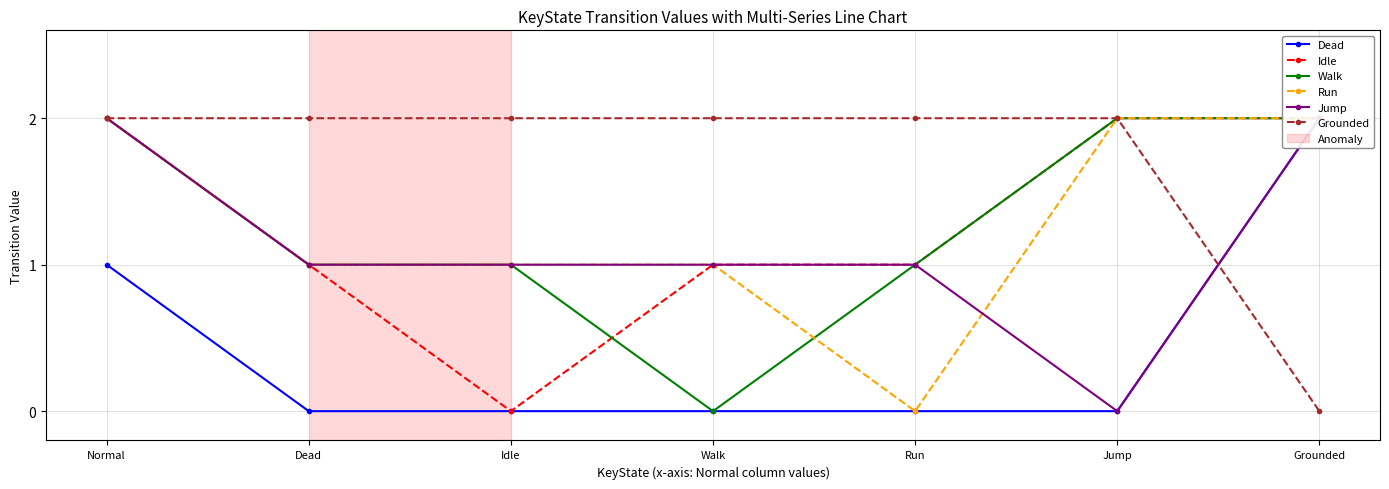

What is the label of the 4th point from the right?

Walk